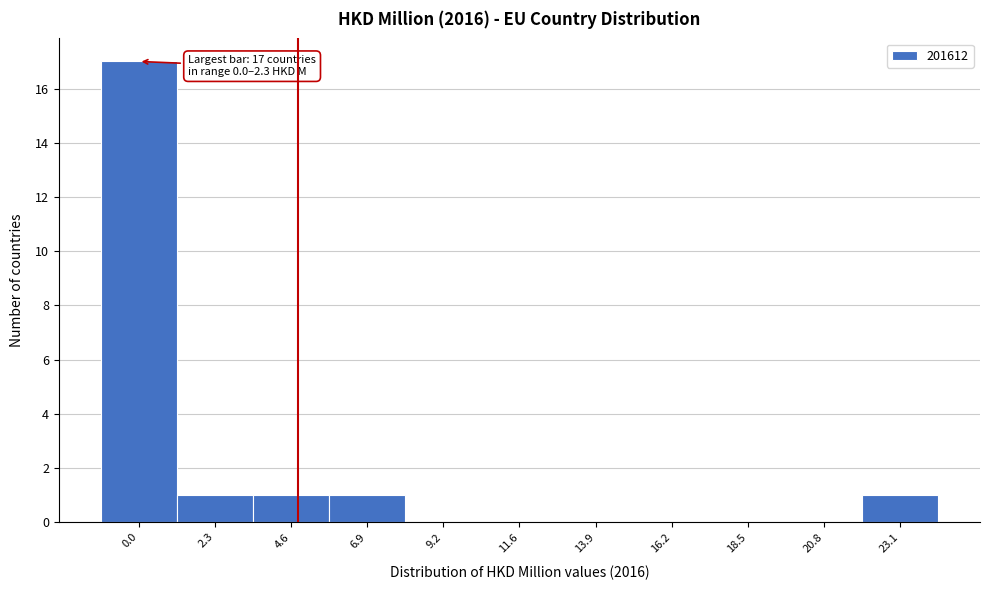

Reading left to right, what are all the values shown in this chart?

0.0=17	2.3=1	4.6=1	6.9=1	9.2=0	11.6=0	13.9=0	16.2=0	18.5=0	20.8=0	23.1=1